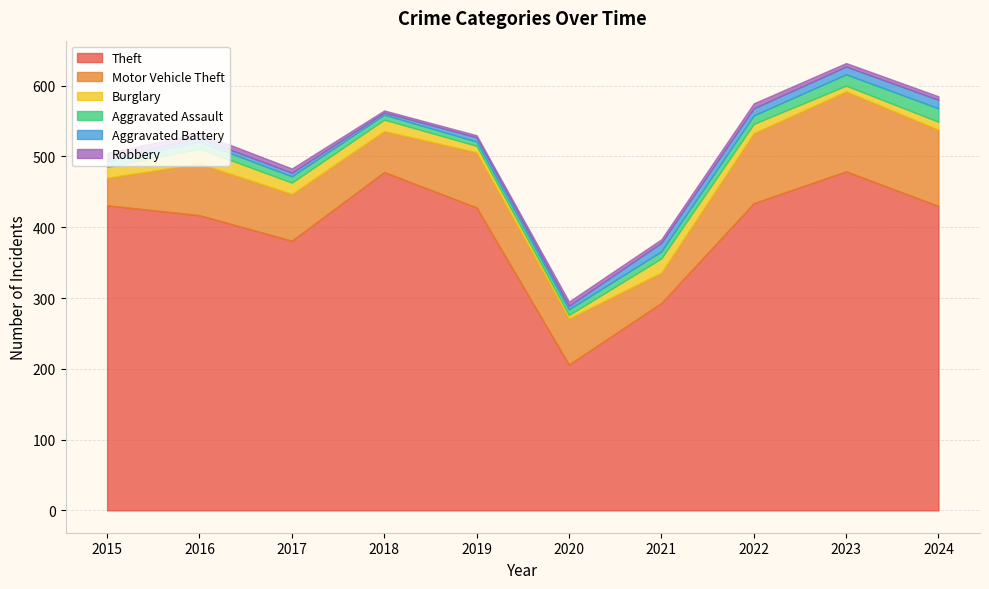

Which category has the lowest value in the Theft series?

2020